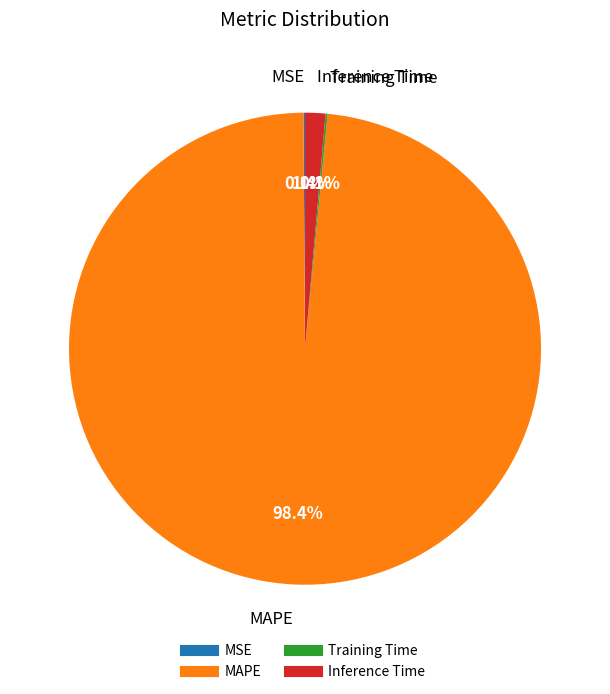

What portion of the pie excludes Inference Time?

98.6%